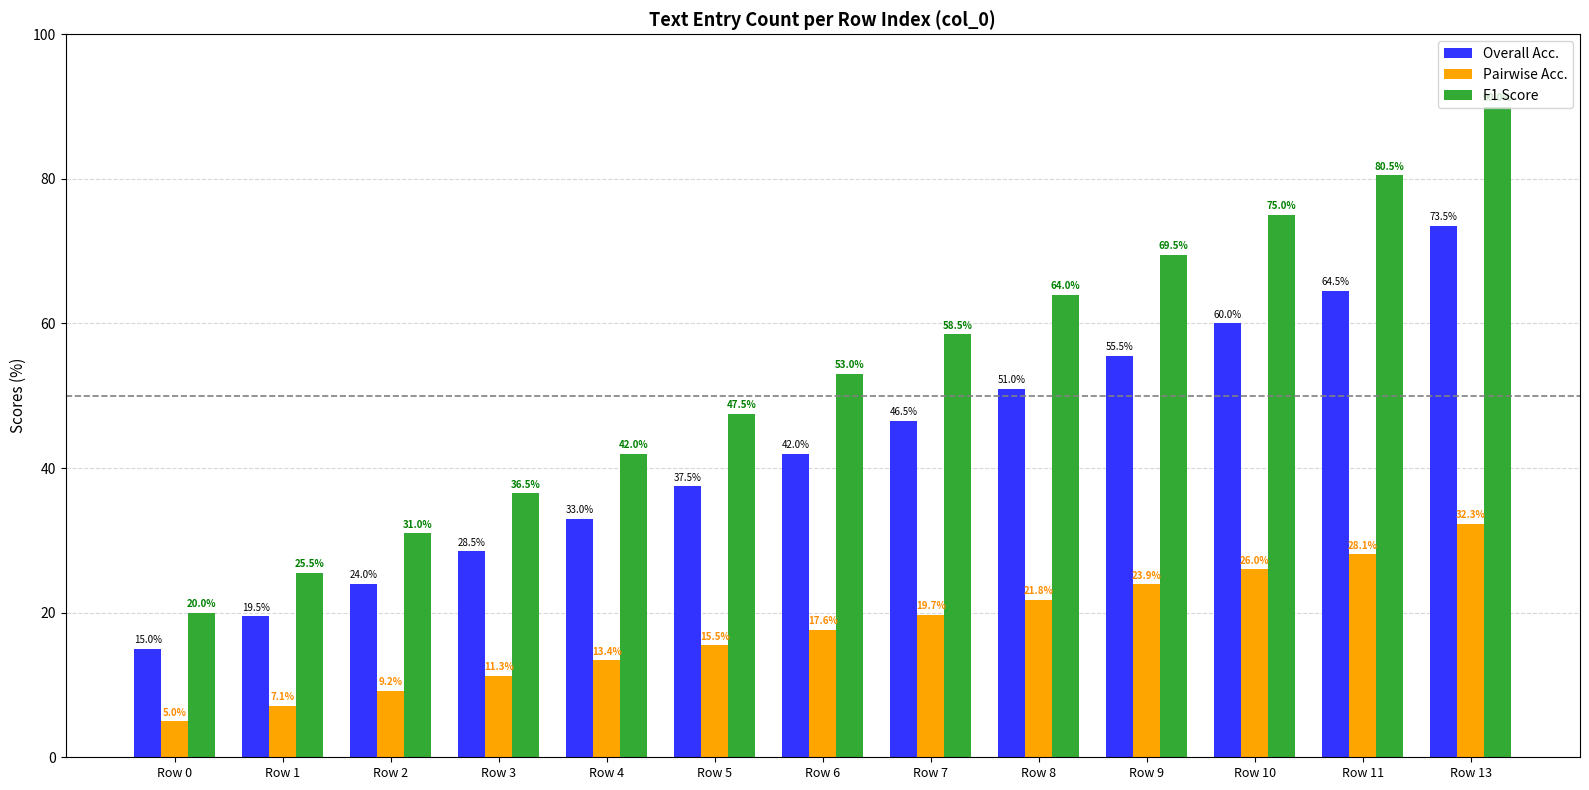

How many data points in F1 Score are less than 53?

6